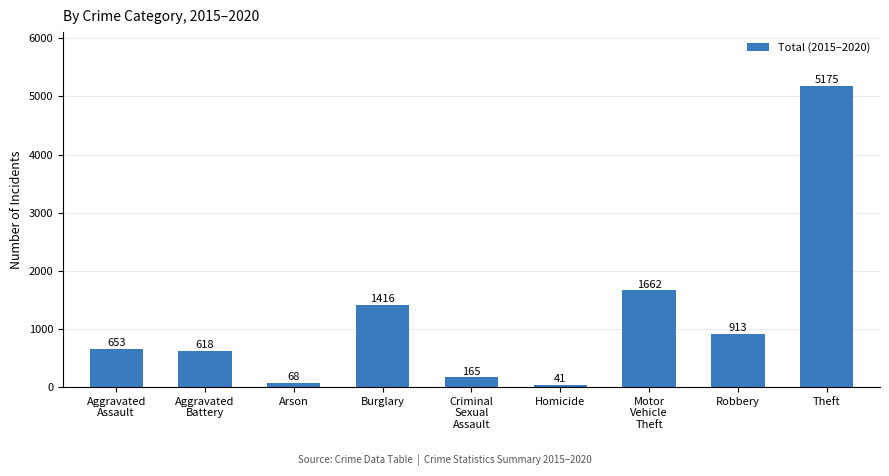

What is the label of the 3rd bar from the right?

Motor
Vehicle
Theft